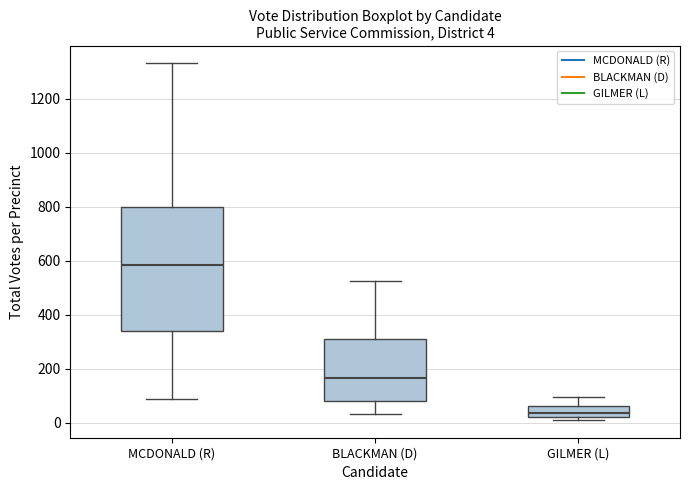

Which box has the lowest median line?

GILMER (L)